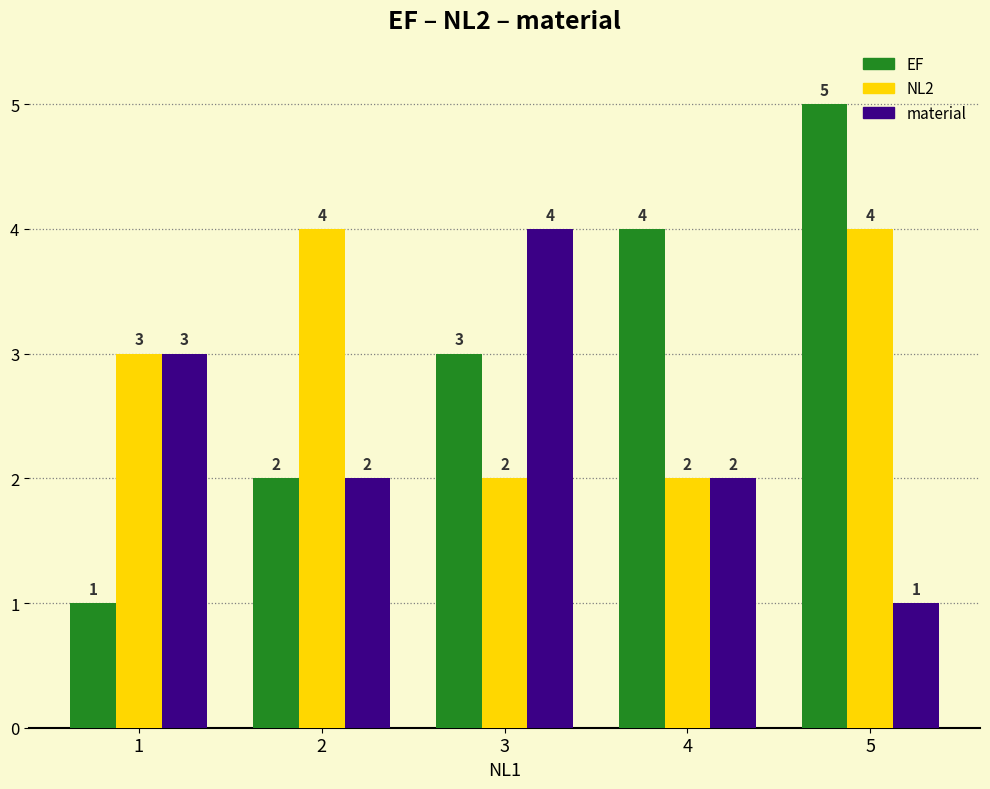

What is the difference between the second highest and second lowest values in the NL2 series?

2